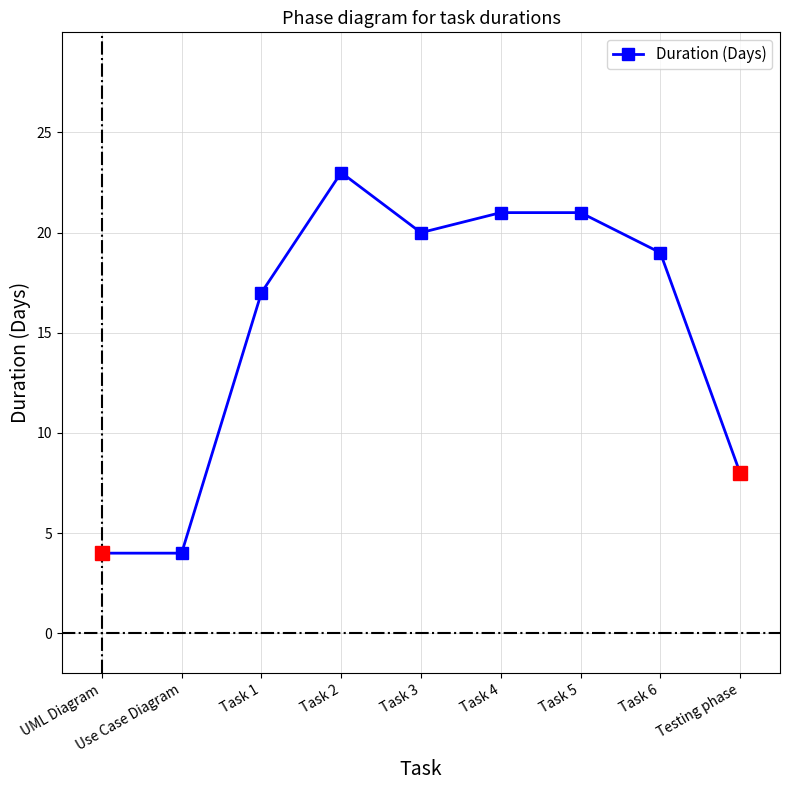

What is the sum of all values?

137